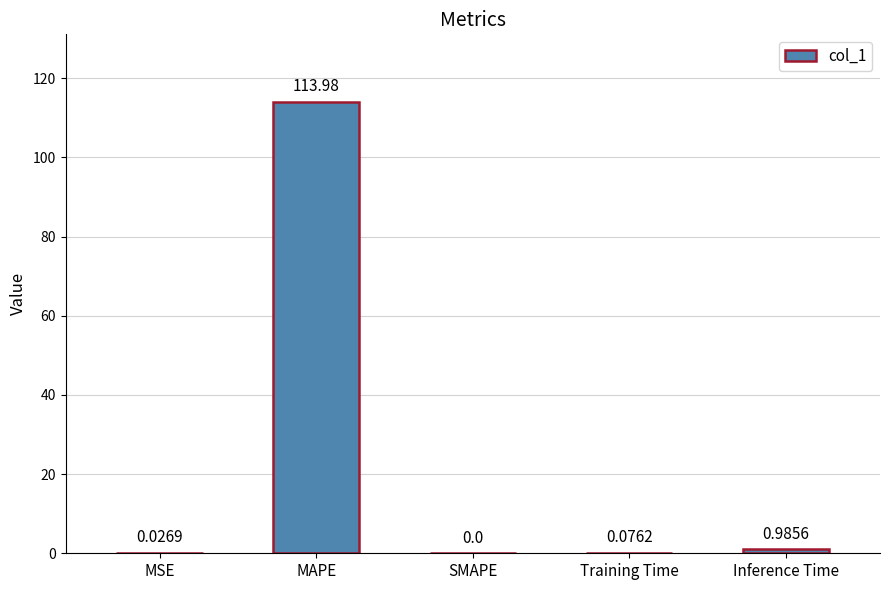

What is the sum of all values?

115.1